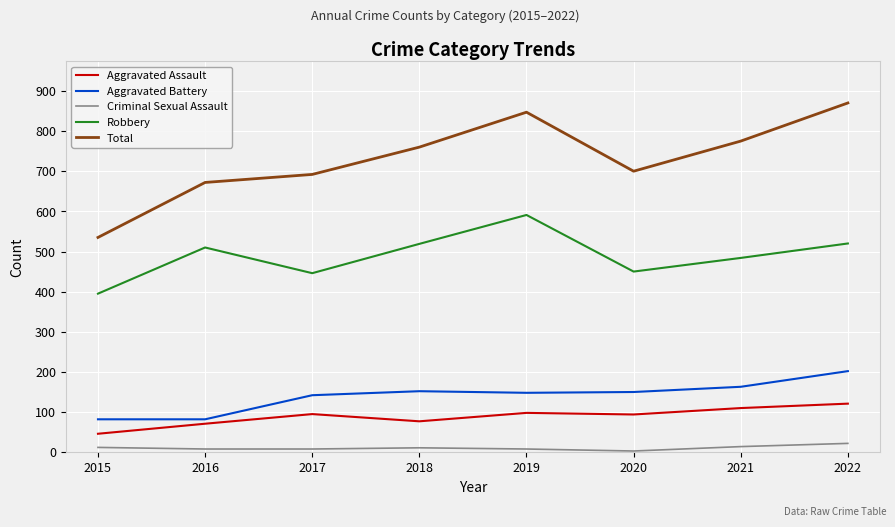

What is the difference between the Aggravated Assault values at 2020 and 2018?

17